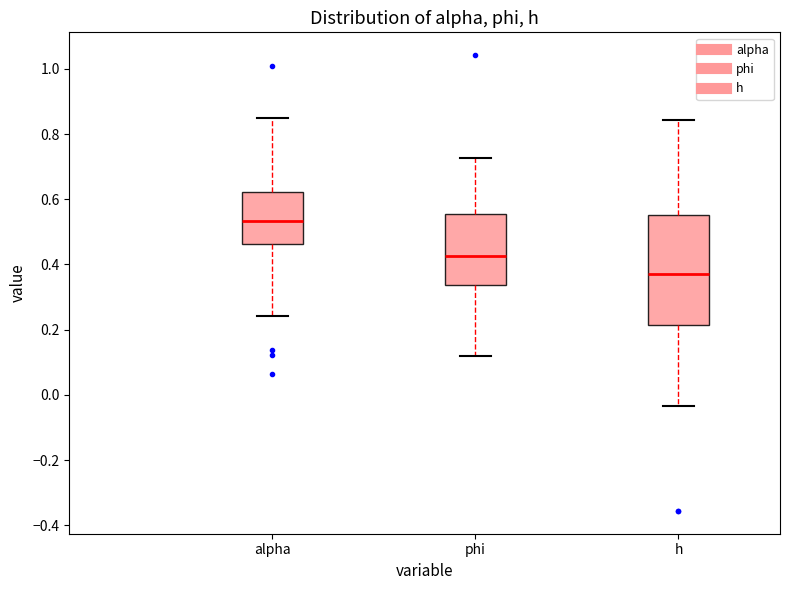

Where does the median line of the box for h sit on the y-axis? The values are not printed on the chart, so give them approximately, as read against the axis.

0.38